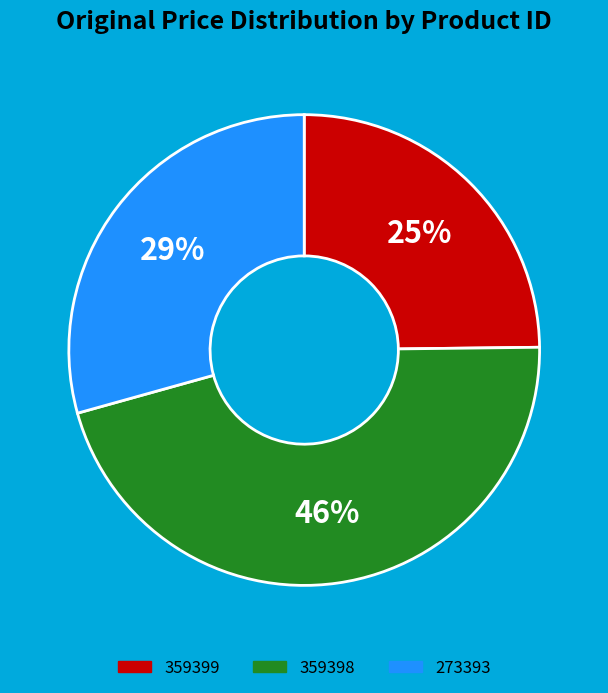

Does 359399 represent more than half of the total?

No